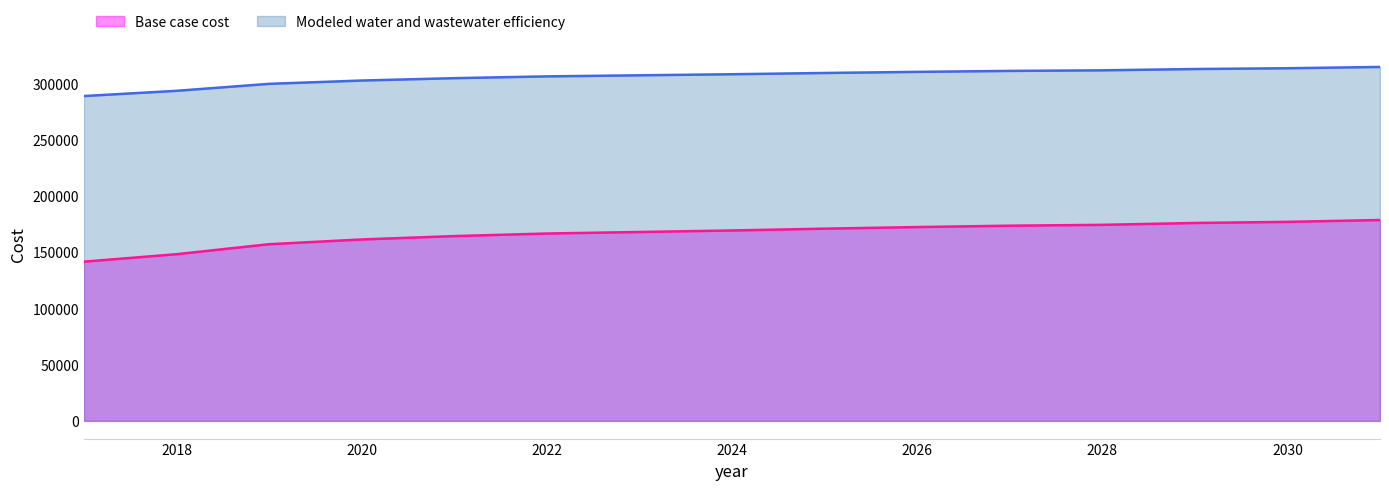

How many values in the Modeled water and wastewater efficiency series are below 308591?

7